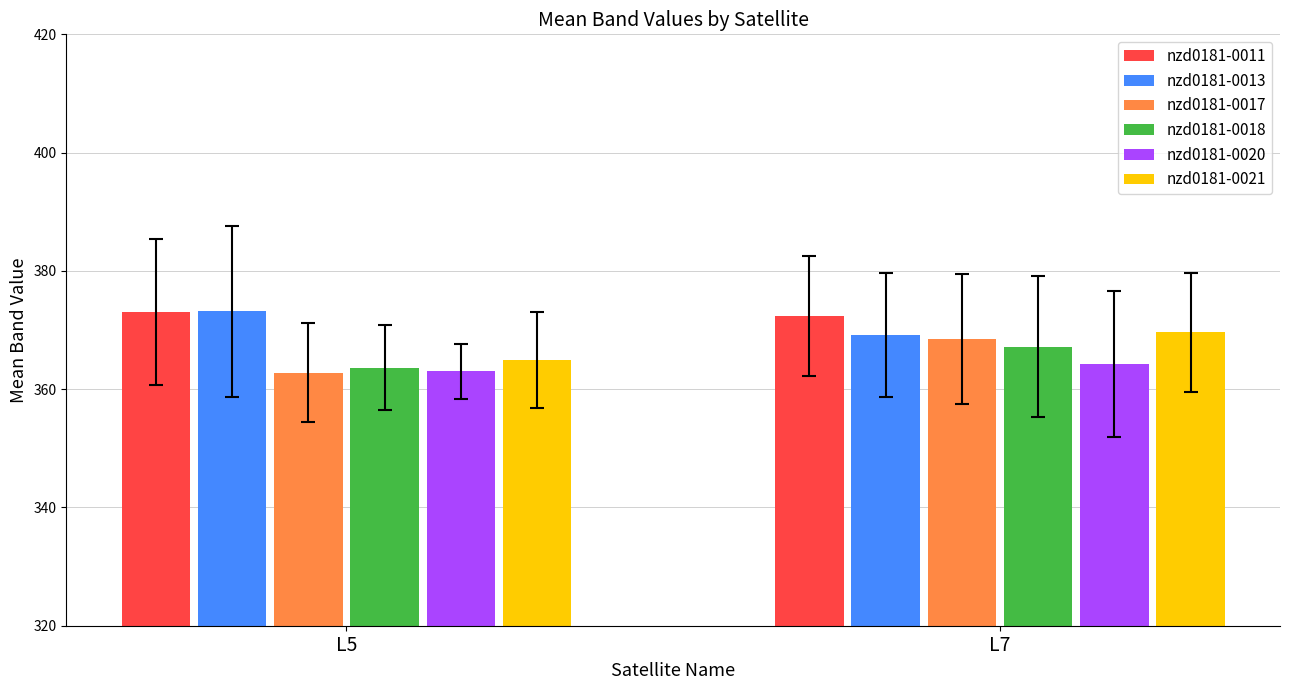

What is the minimum value for nzd0181-0011?

372.4